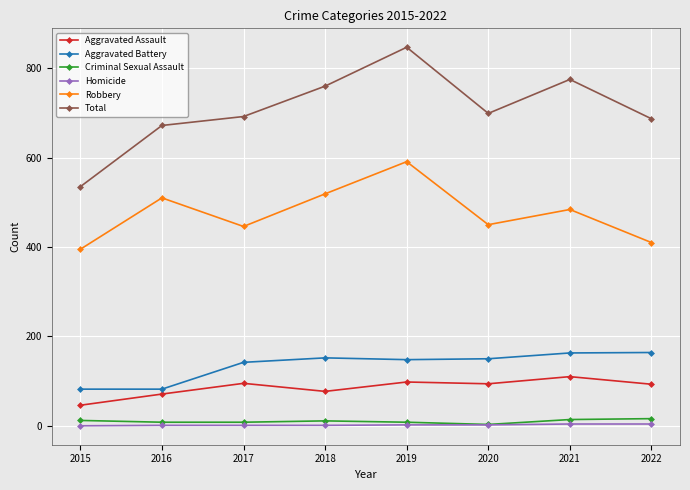

The Aggravated Battery series shows 82 at 2016. True or false?

True